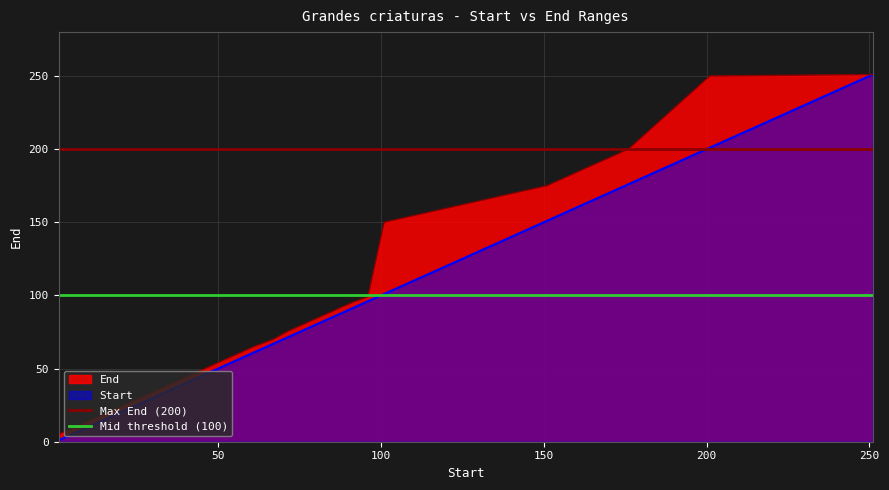

True or false: Max End (200) has a value of 200 at 50.

True